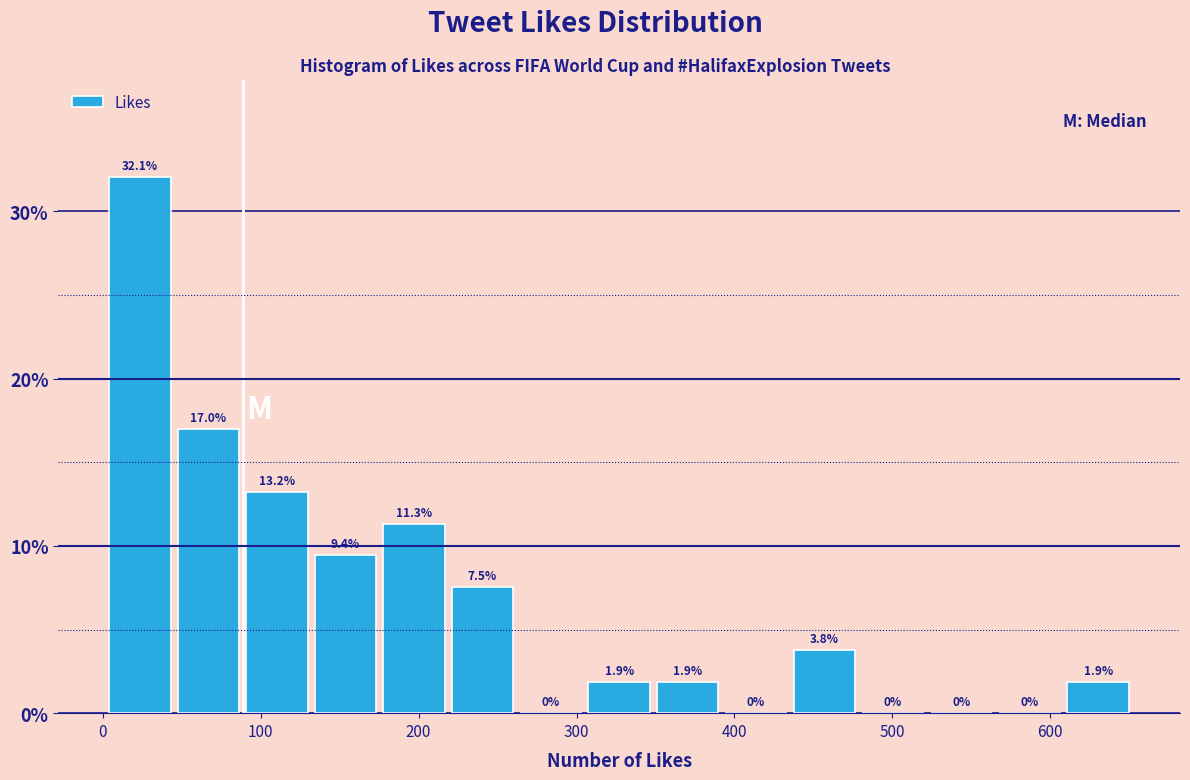

Reading left to right, list every bar in this chart as the range it spans on the x-axis followed by its height. The bar edges are not printed on the chart, so give them approximately, as read against the axis.

0 to 50: 32.1
50 to 90: 17.0
90 to 130: 13.2
130 to 180: 9.4
180 to 220: 11.3
220 to 260: 7.5
260 to 310: 0.0
310 to 350: 1.9
350 to 390: 1.9
390 to 440: 0.0
440 to 480: 3.8
480 to 520: 0.0
520 to 570: 0.0
570 to 610: 0.0
610 to 650: 1.9